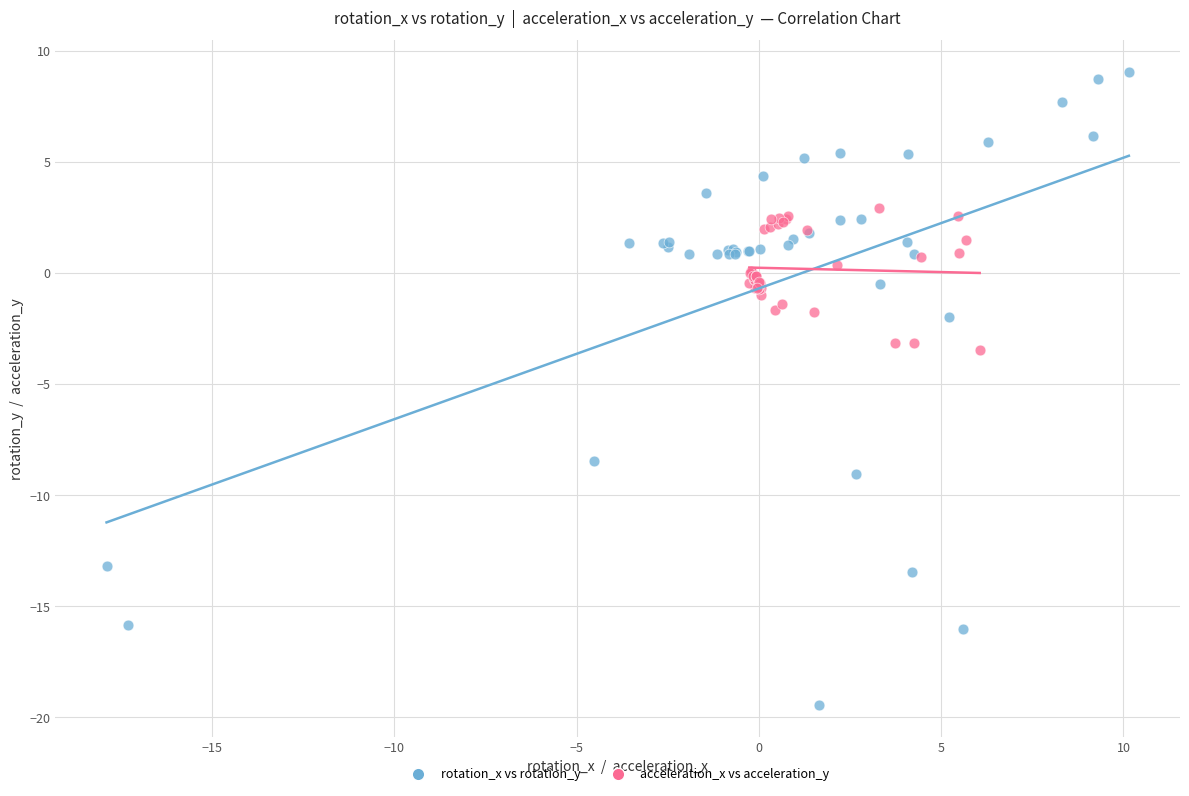

What are all the series names shown in the legend?

rotation_x vs rotation_y, acceleration_x vs acceleration_y